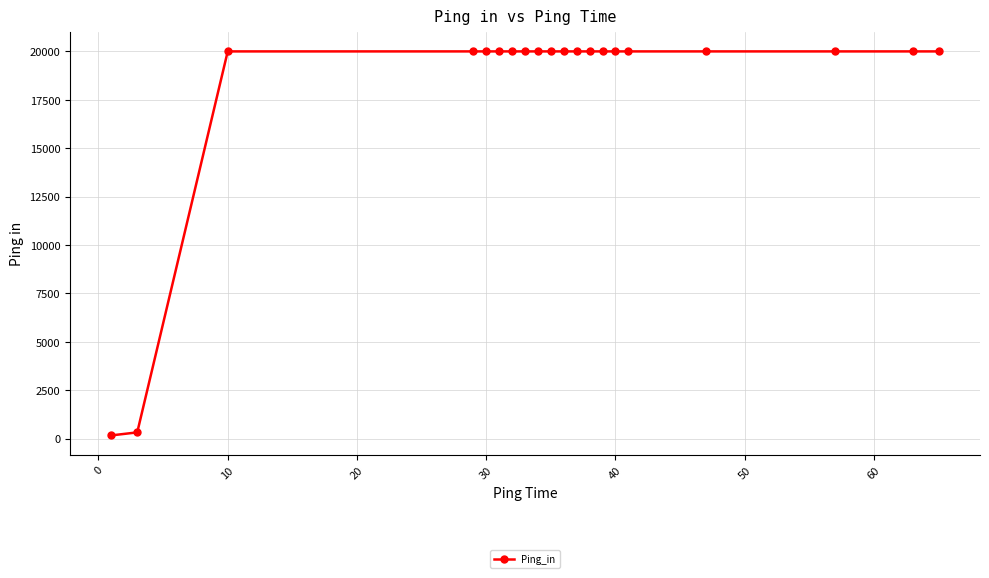

Reading left to right, extract all data points from this chart.

163.6	319.1	20000.0	20000.0	20000.0	20000.0	20000.0	20000.0	20000.0	20000.0	20000.0	20000.0	20000.0	20000.0	20000.0	20000.0	20000.0	20000.0	20000.0	20000.0